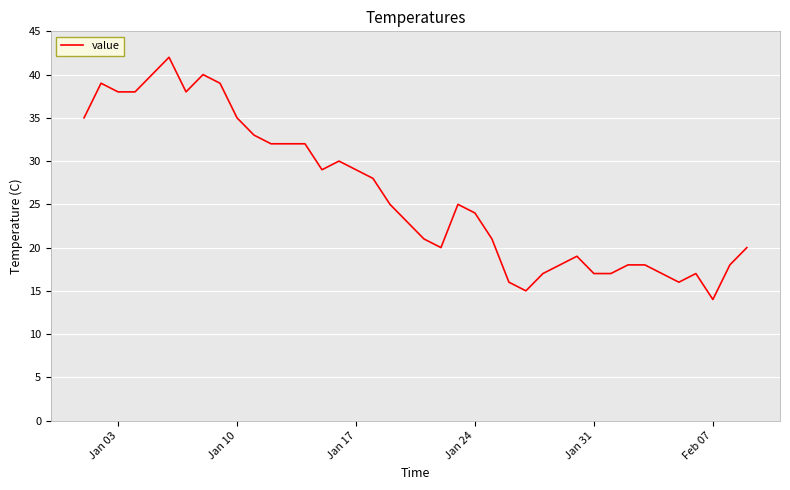

What is the difference between the maximum and minimum values?

28